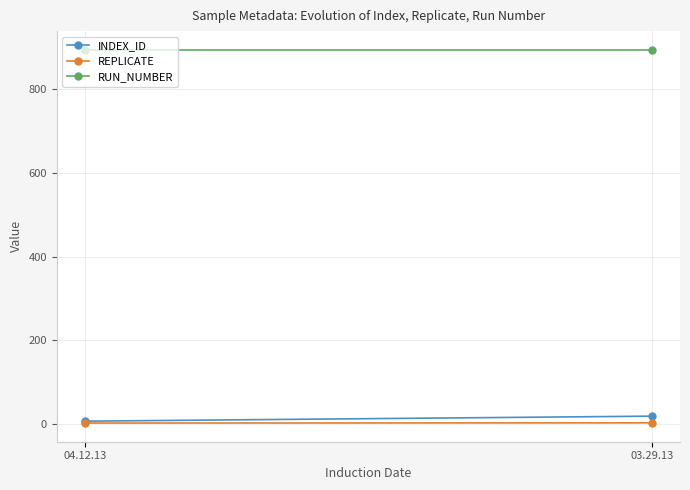

Is the value of RUN_NUMBER at 03.29.13 greater than the value of REPLICATE at 04.12.13?

Yes